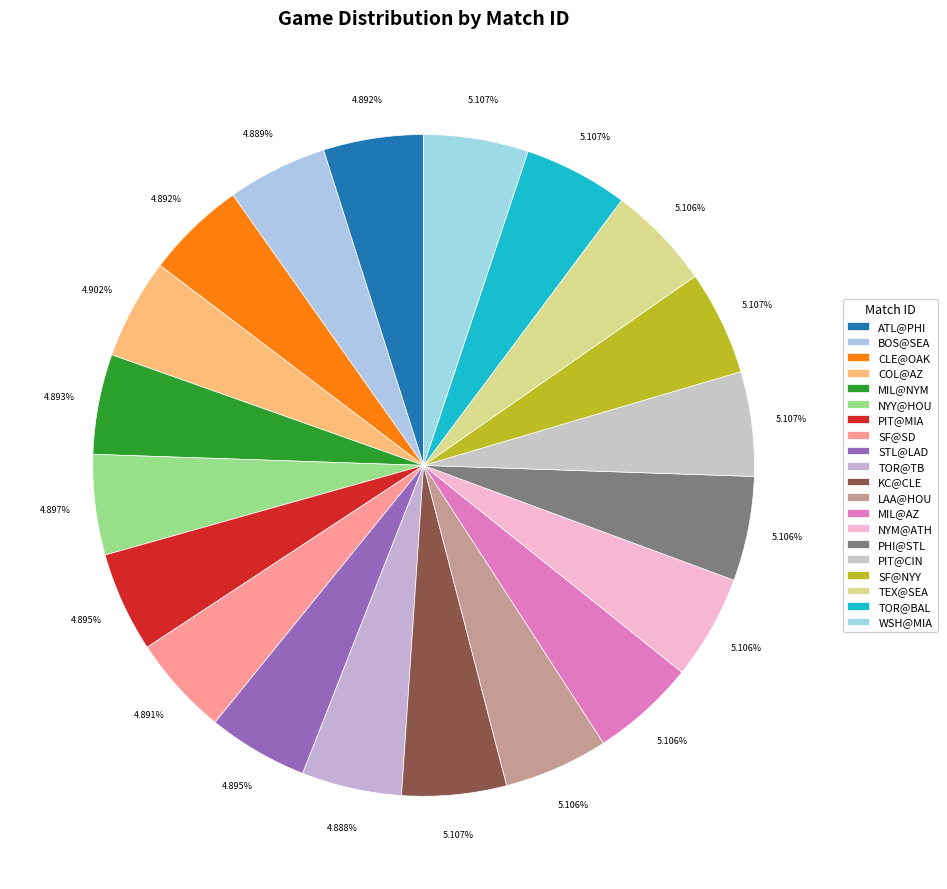

Do WSH@MIA and MIL@AZ together represent more than half of the pie?

No